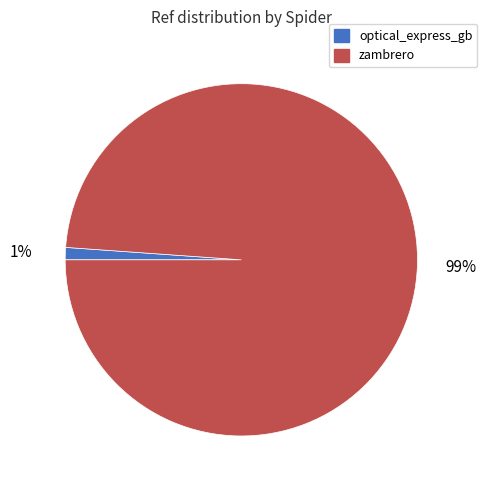

Does zambrero account for over 50% of the chart?

Yes